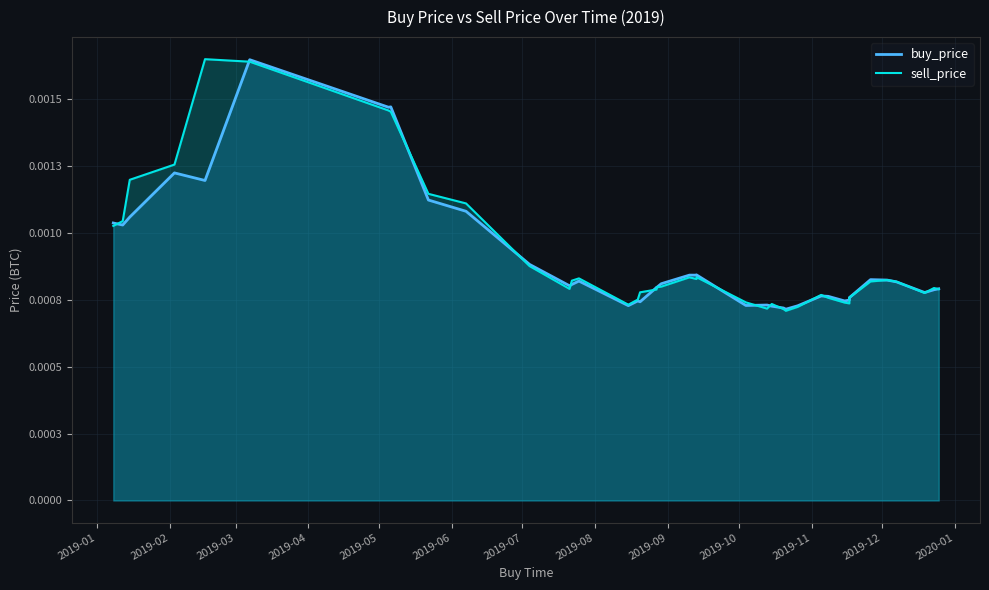

True or false: sell_price and buy_price intersect in this chart.

True